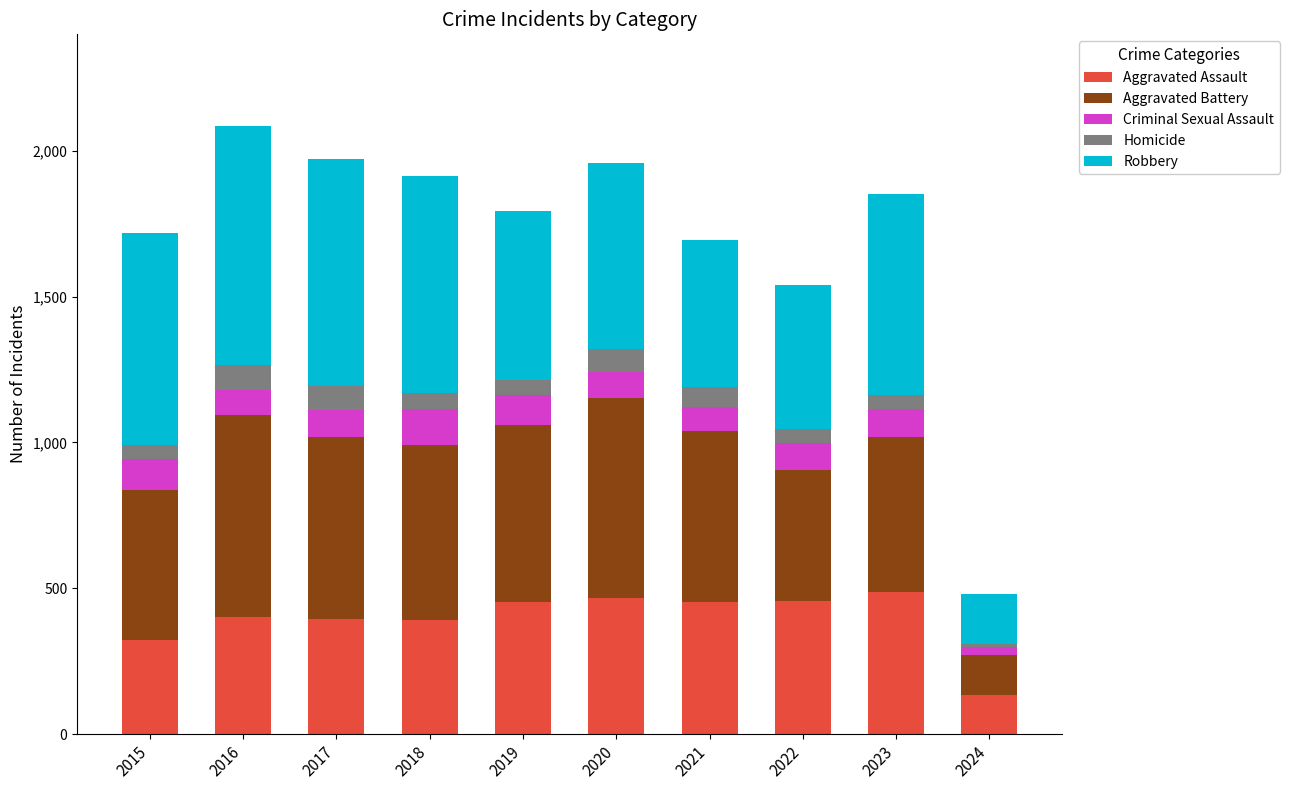

What is the sum of the Aggravated Assault values at 2017 and 2019?

848